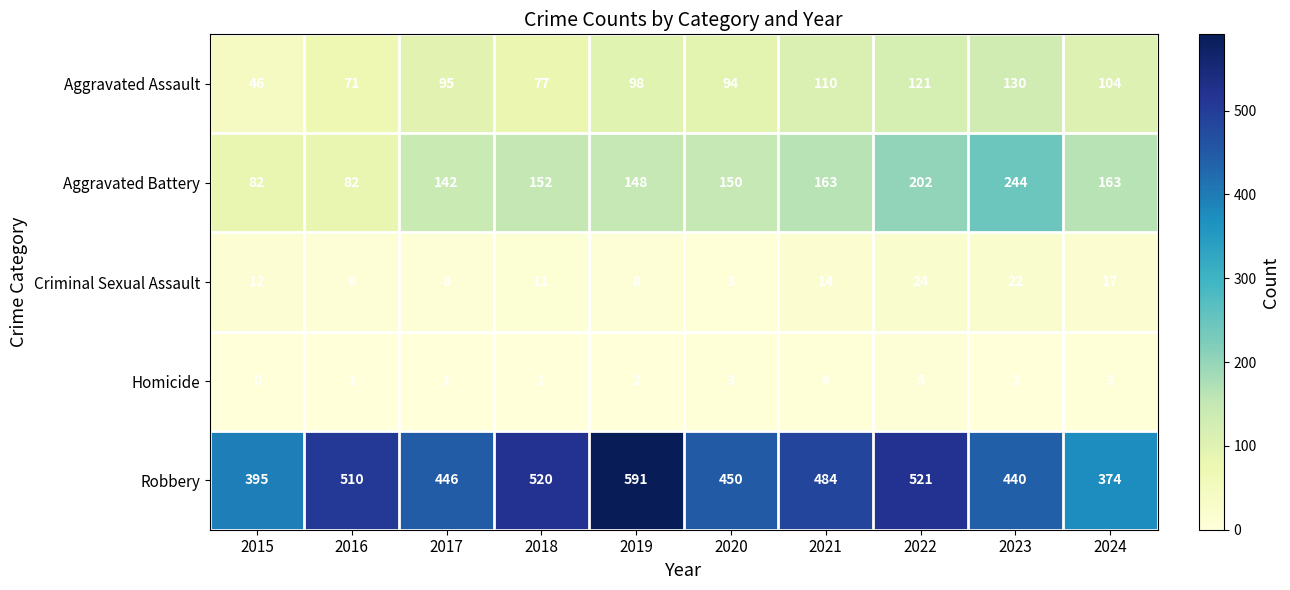

At how many categories does at least one series exceed 564?

1